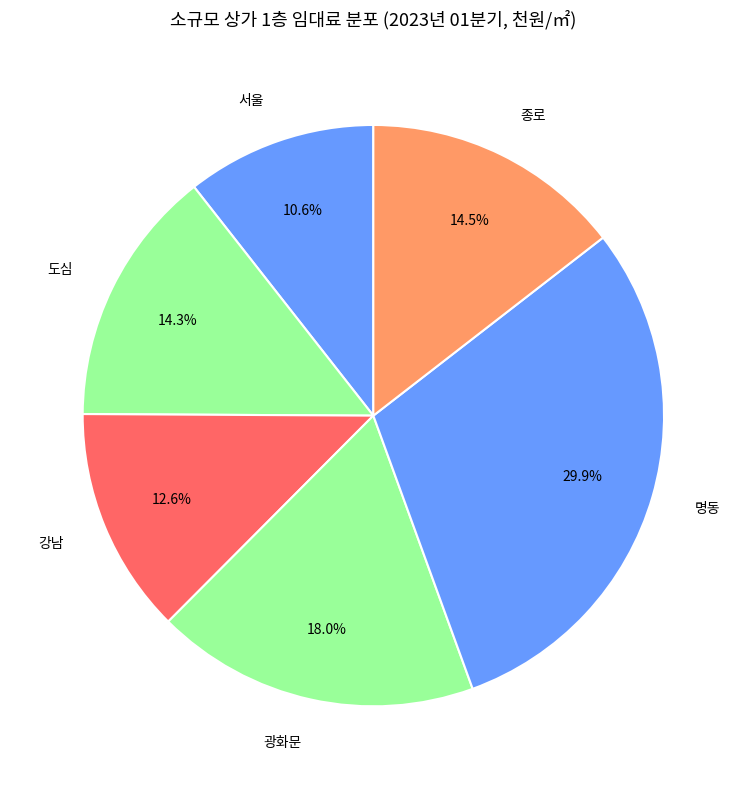

To the nearest percent, what is the difference between the largest and smallest slice percentages?

19%